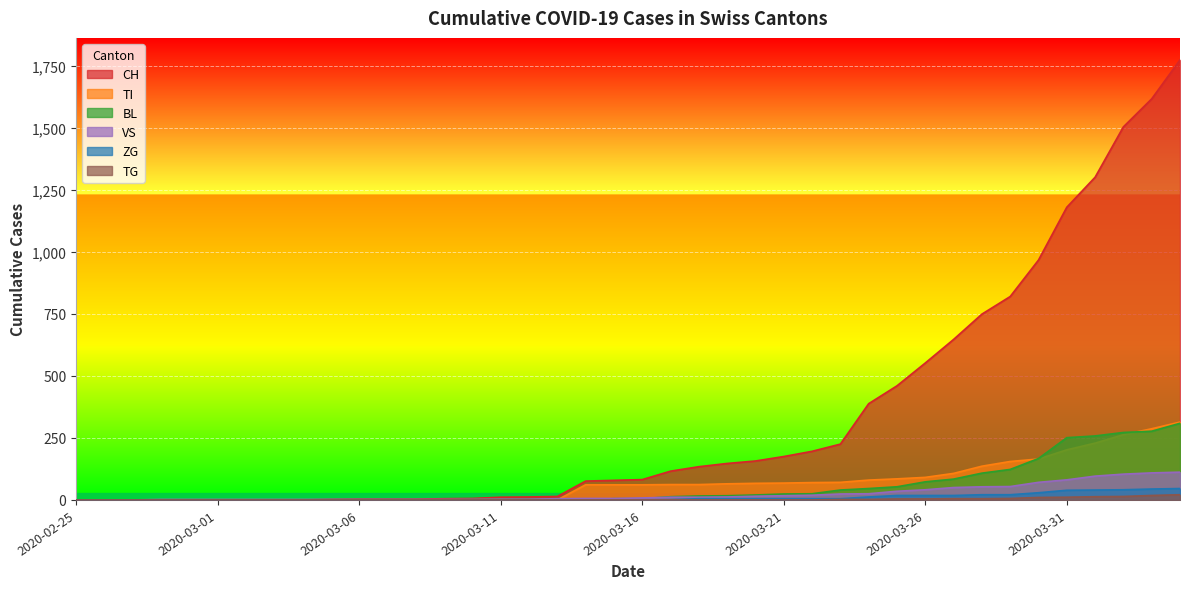

True or false: TI has more than 2 interior local peaks.

False